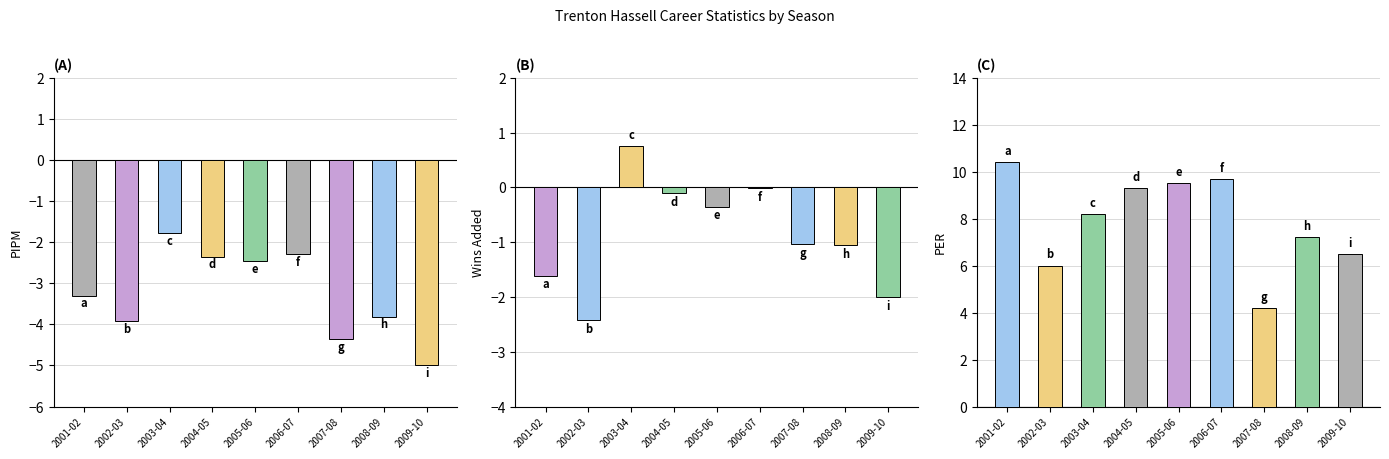

Count the number of categories in the chart.

9